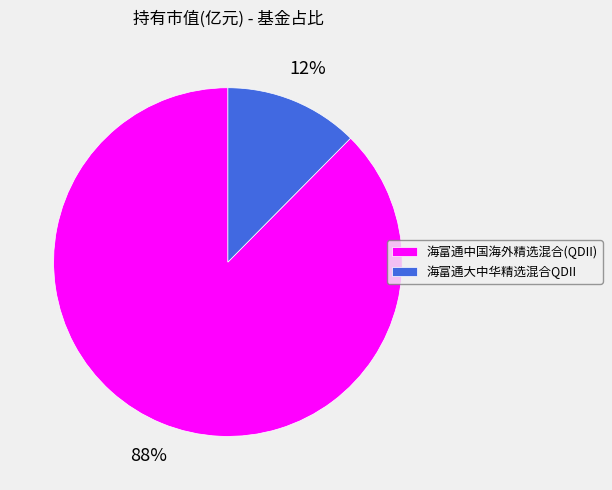

To the nearest percent, what is the combined percentage of 海富通中国海外精选混合(QDII) and 海富通大中华精选混合QDII?

100%